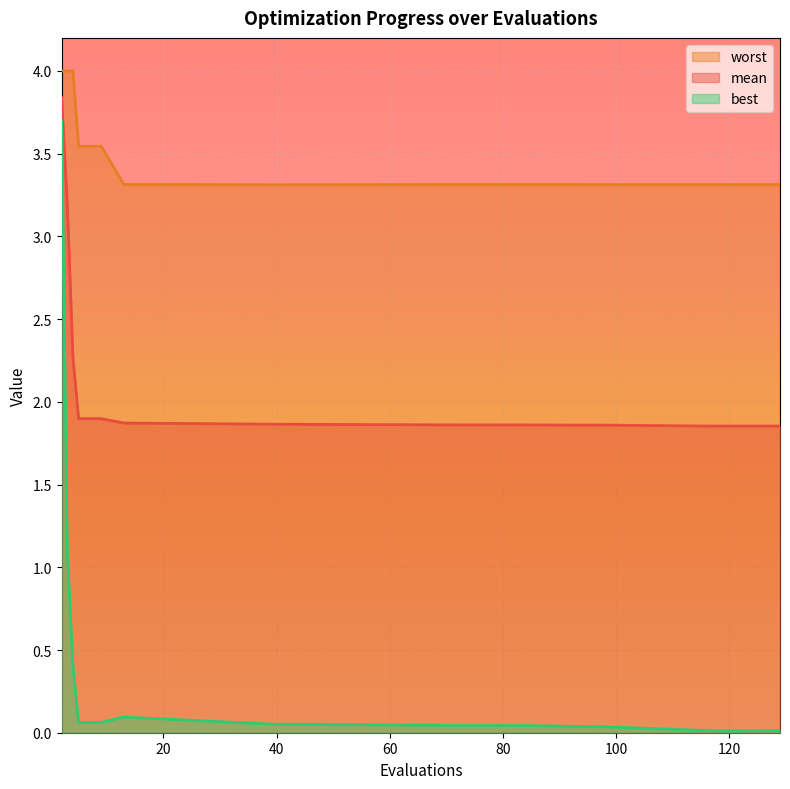

Is the value of mean at 116 greater than the value of best at 69?

Yes